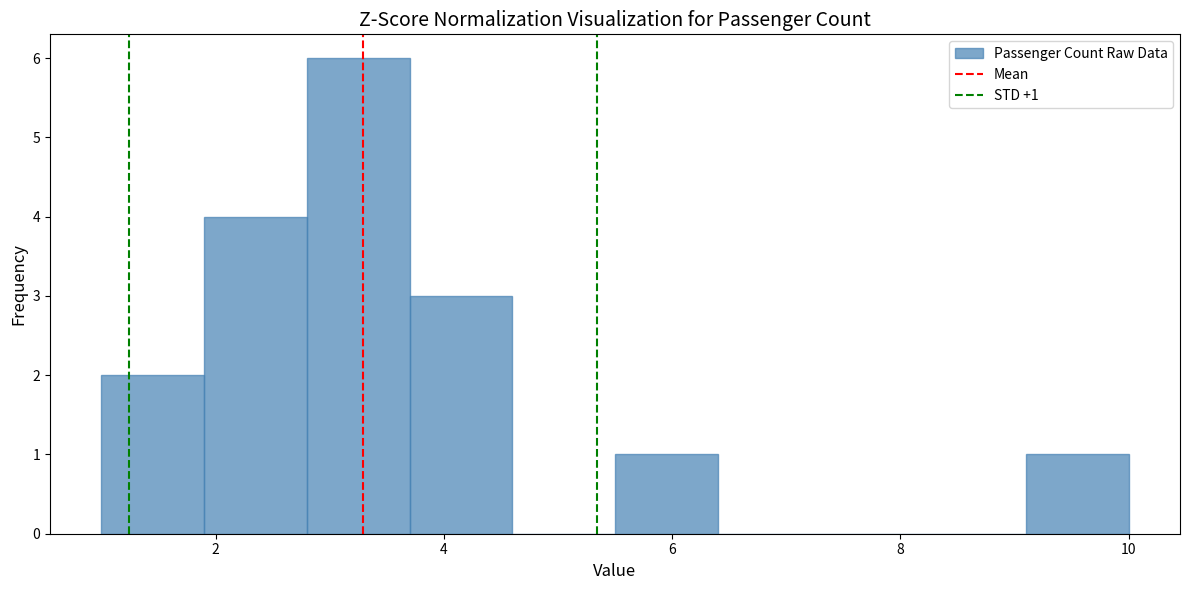

Over which range of the x-axis is the bar tallest?

2.8 to 3.7